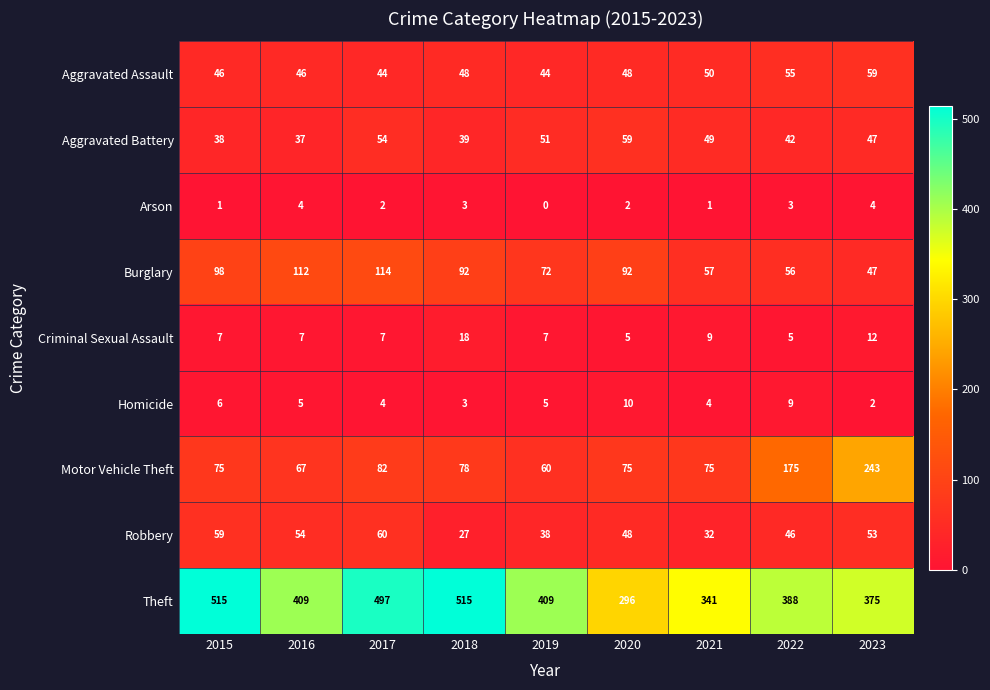

What is the maximum value for Criminal Sexual Assault?

18